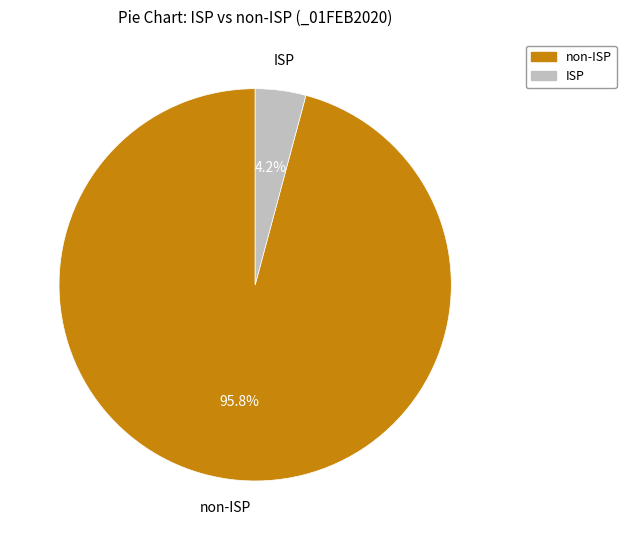

Which has a higher value, non-ISP or ISP?

non-ISP